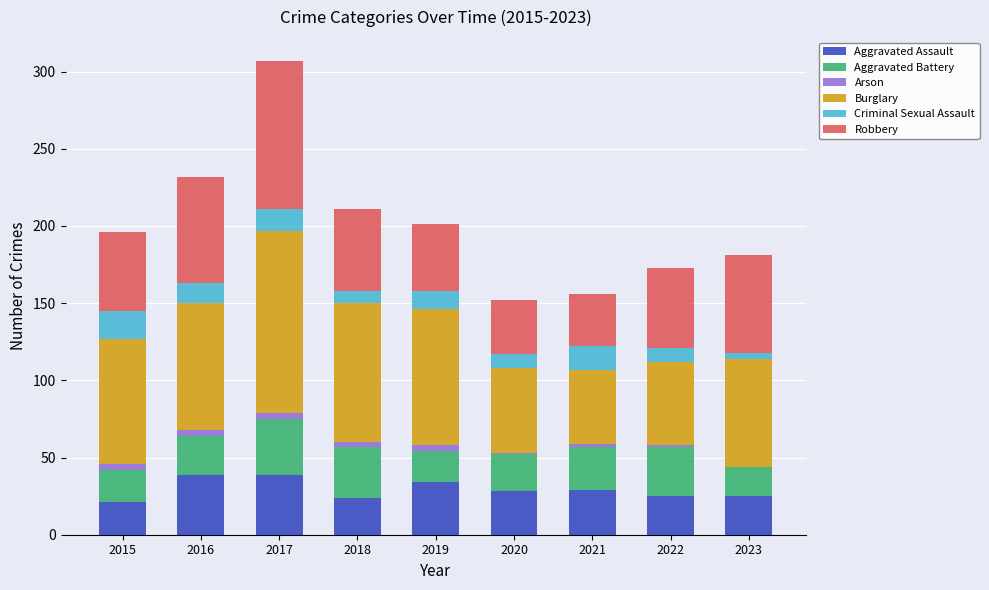

At which category is the sum across all series the highest?

2017